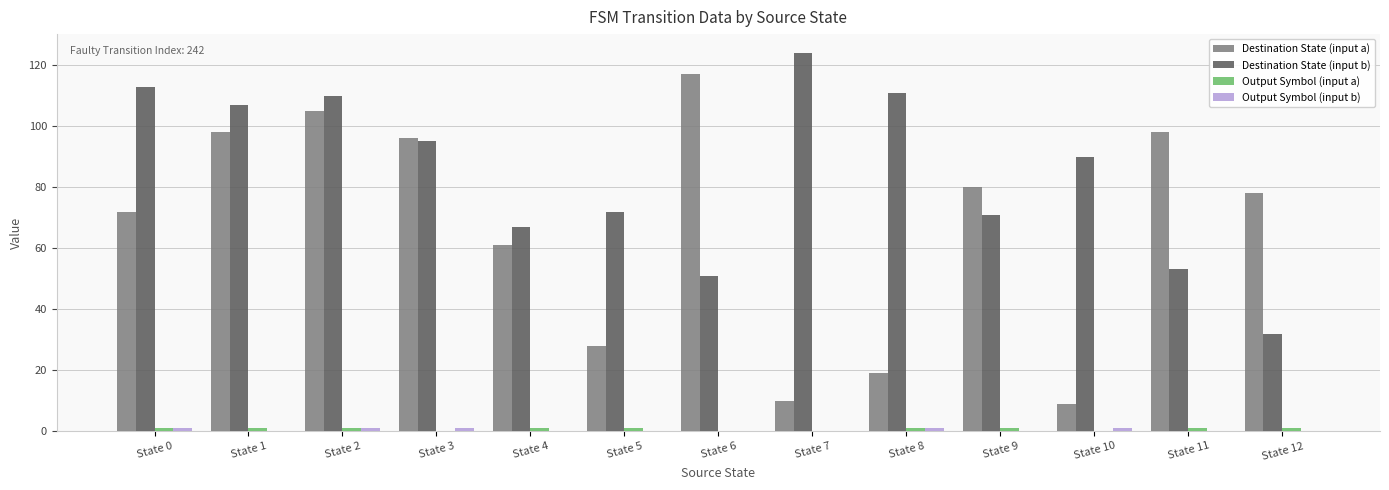

How many distinct data groups are displayed?

4